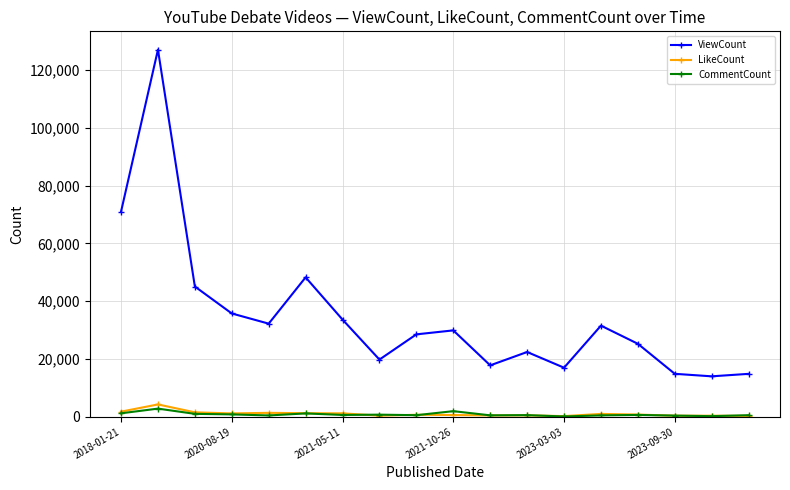

True or false: CommentCount has more than 0 points higher than both neighbors.

True